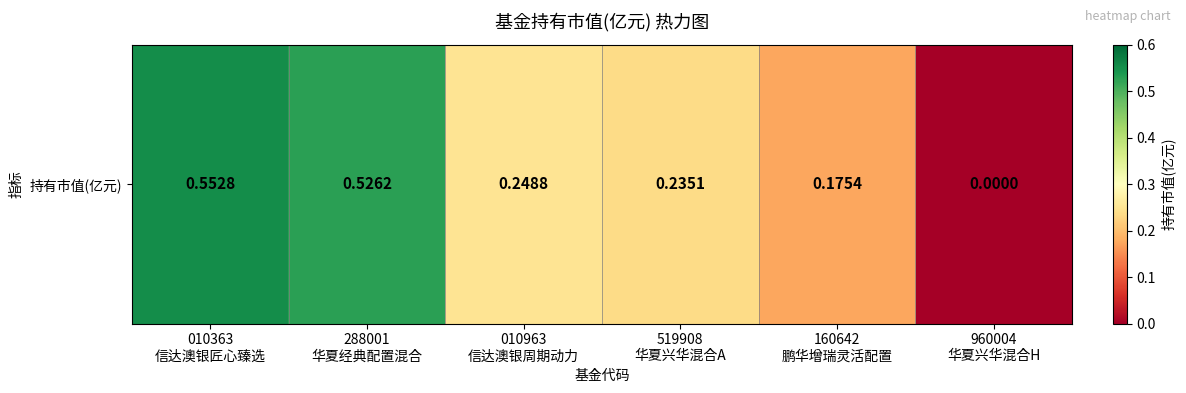

The value at 160642
鹏华增瑞灵活配置 is 0.1. True or false?

False